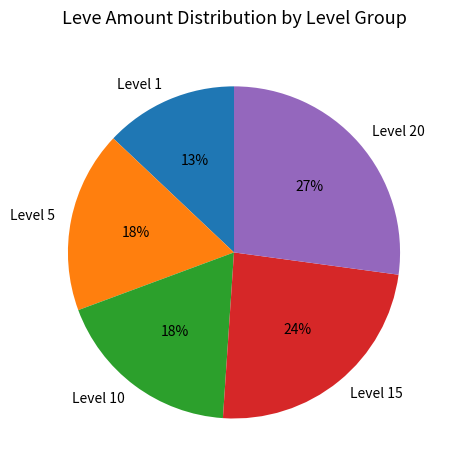

Combined, do Level 20 and Level 15 account for over 50%?

Yes